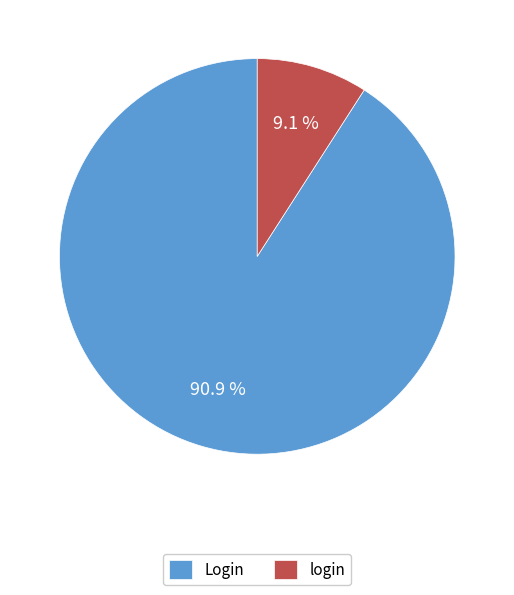

Rank the categories by value from highest to lowest.

Login, login